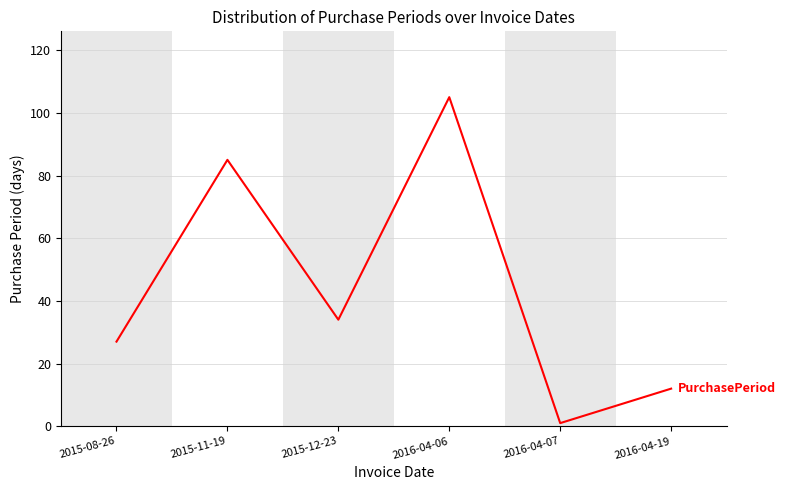

Is it true that the value at 2015-08-26 is 14?

False